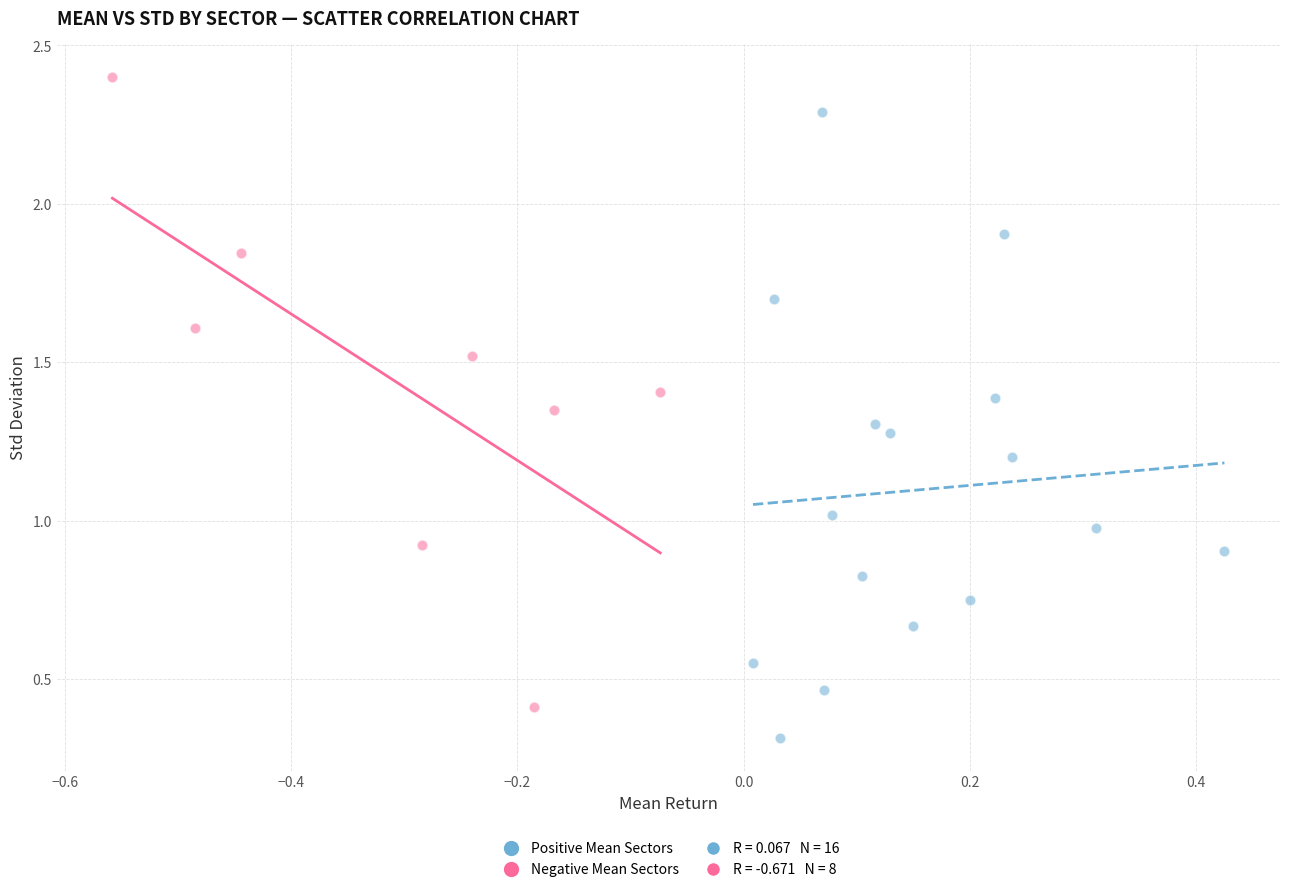

Which series reaches the minimum Y coordinate?

Positive Mean Sectors